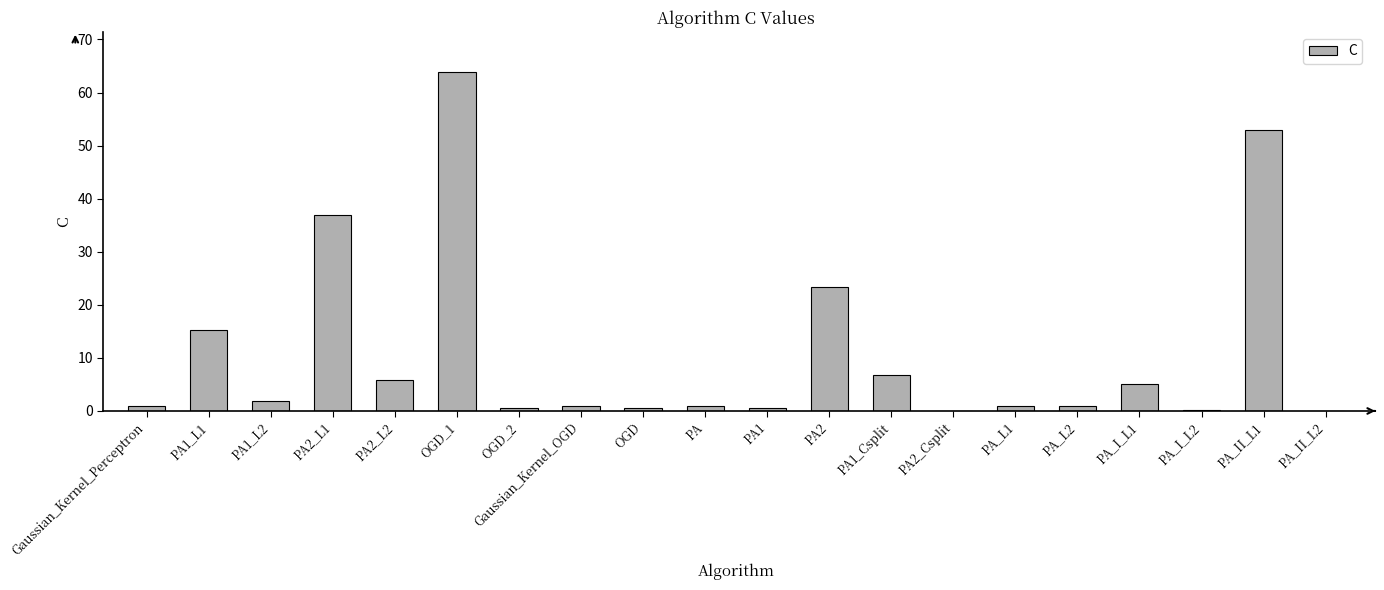

Between PA1_Csplit and PA_II_L2, which is larger?

PA1_Csplit